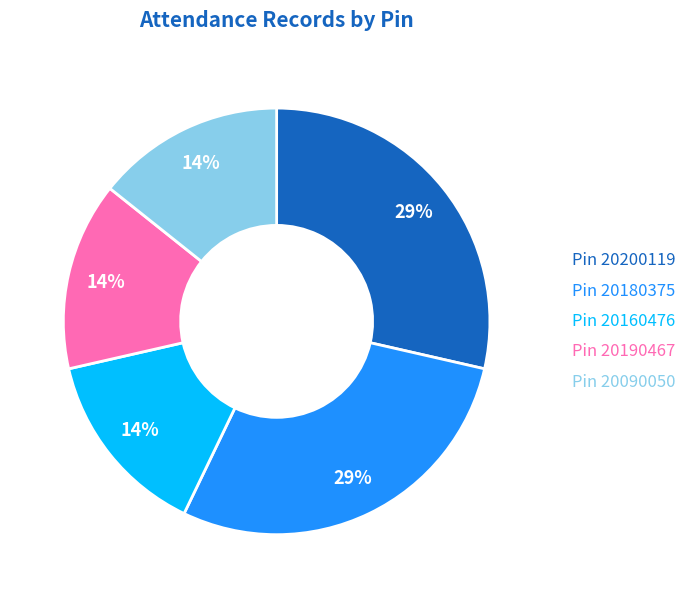

To the nearest percent, what is the average slice percentage?

20%